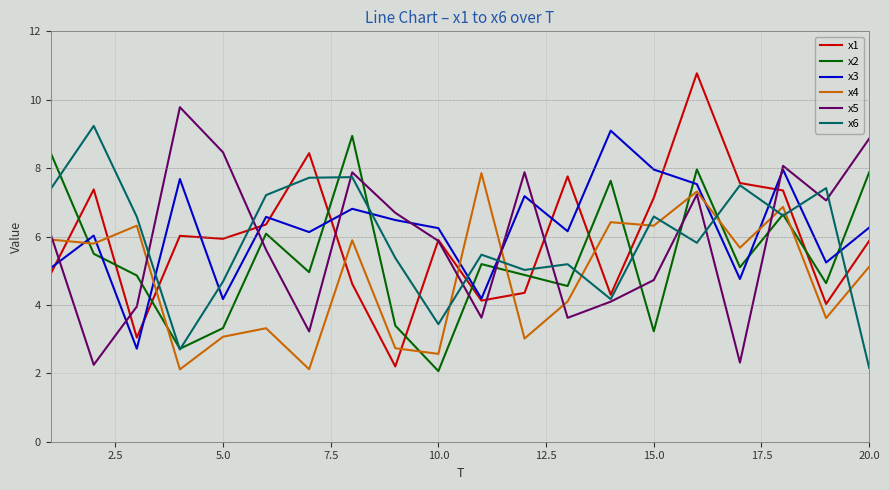

What is the greatest value displayed?

10.8